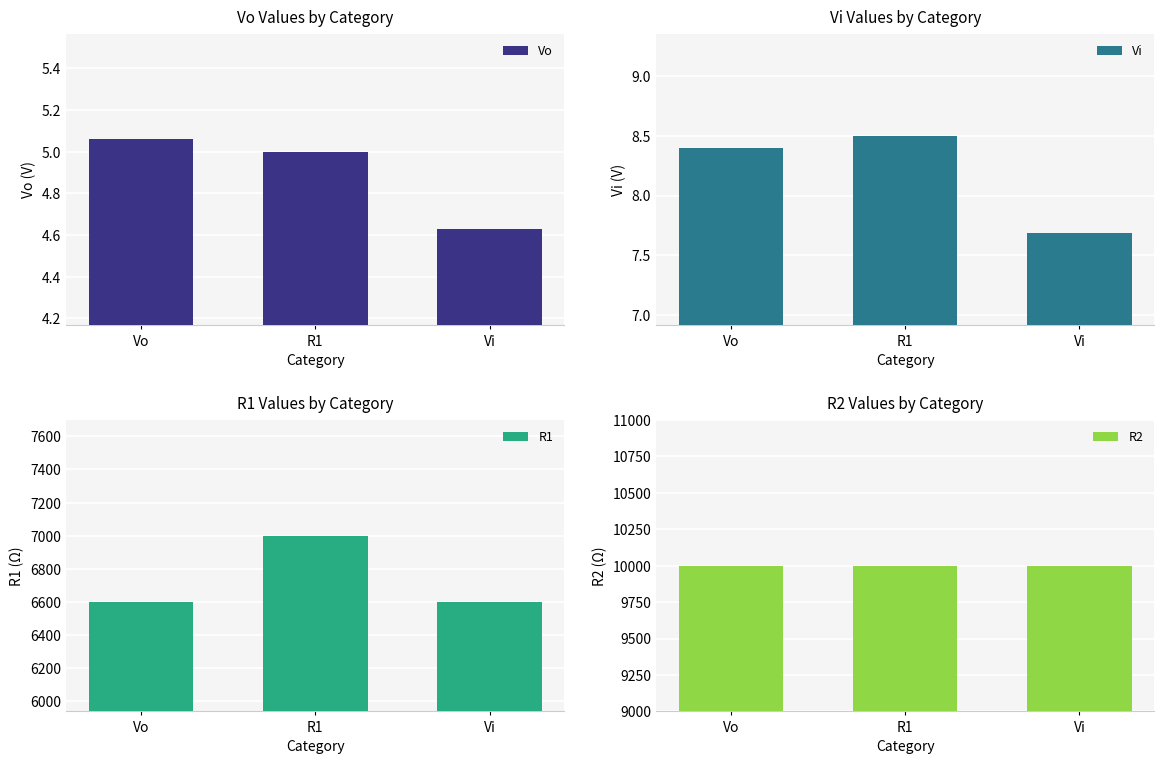

Reading left to right, transcribe all the data shown in this chart.

Vo: 5.1	5.0	4.6
Vi: 8.4	8.5	7.7
R1: 6600.0	7000.0	6600.0
R2: 10000.0	10000.0	10000.0